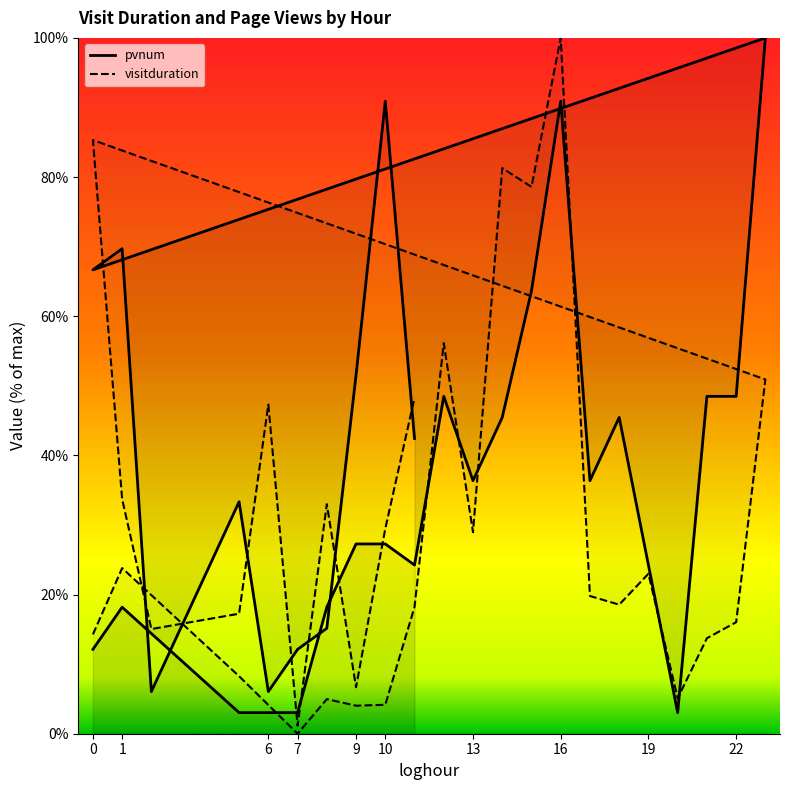

Reading left to right, what are all the values shown in this chart?

pvnum: 12.1	18.2	3.0	3.0	18.2	27.3	27.3	24.2	48.5	36.4	45.5	63.6	90.9	36.4	45.5	24.2	3.0	48.5	48.5	100.0	66.7	69.7	6.1	33.3	6.1	12.1	15.2	51.5	90.9	42.4
visitduration: 14.3	23.8	8.3	0.0	5.0	4.0	4.2	18.2	56.1	29.0	81.3	78.6	100.0	19.8	18.5	23.0	5.1	13.7	16.0	50.9	85.3	33.7	15.0	17.2	47.3	1.1	33.0	6.7	29.5	48.3